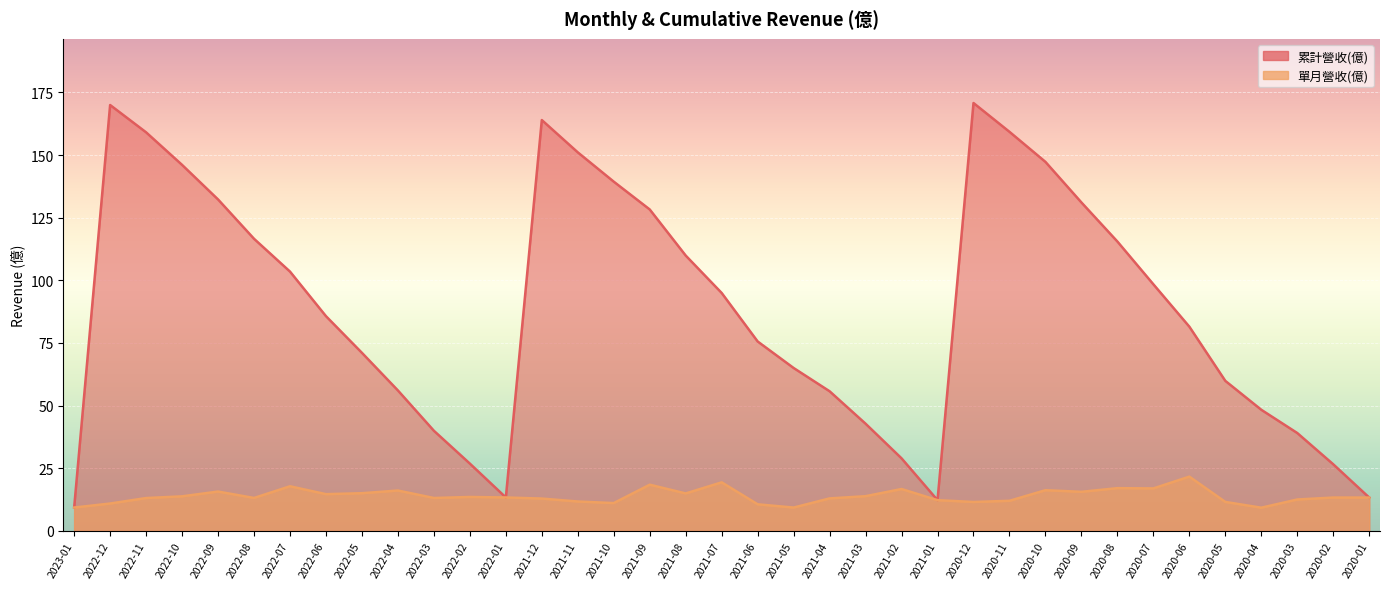

True or false: 單月營收(億) and 累計營收(億) cross at least once.

False